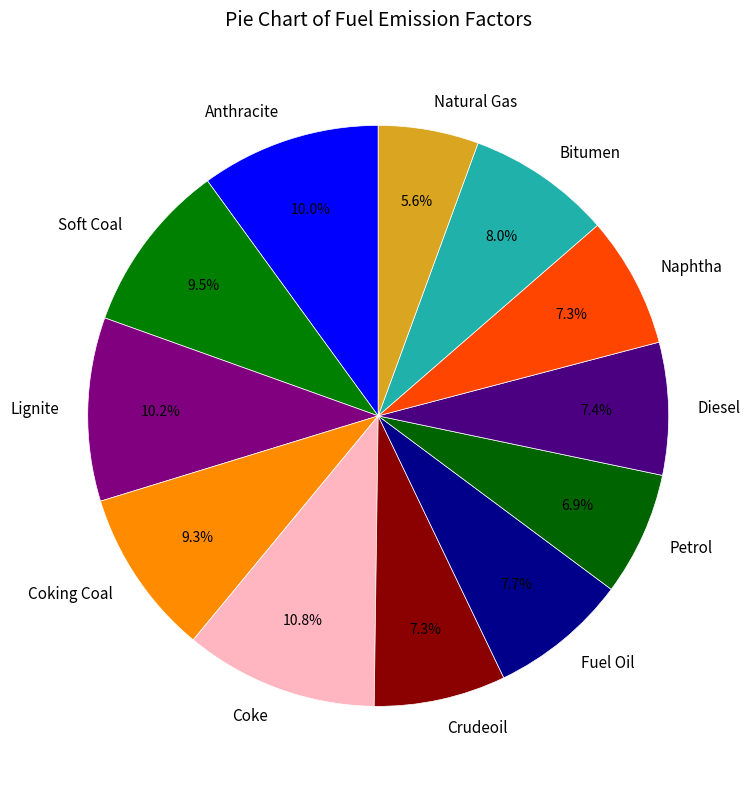

How many segments does this pie chart have?

12